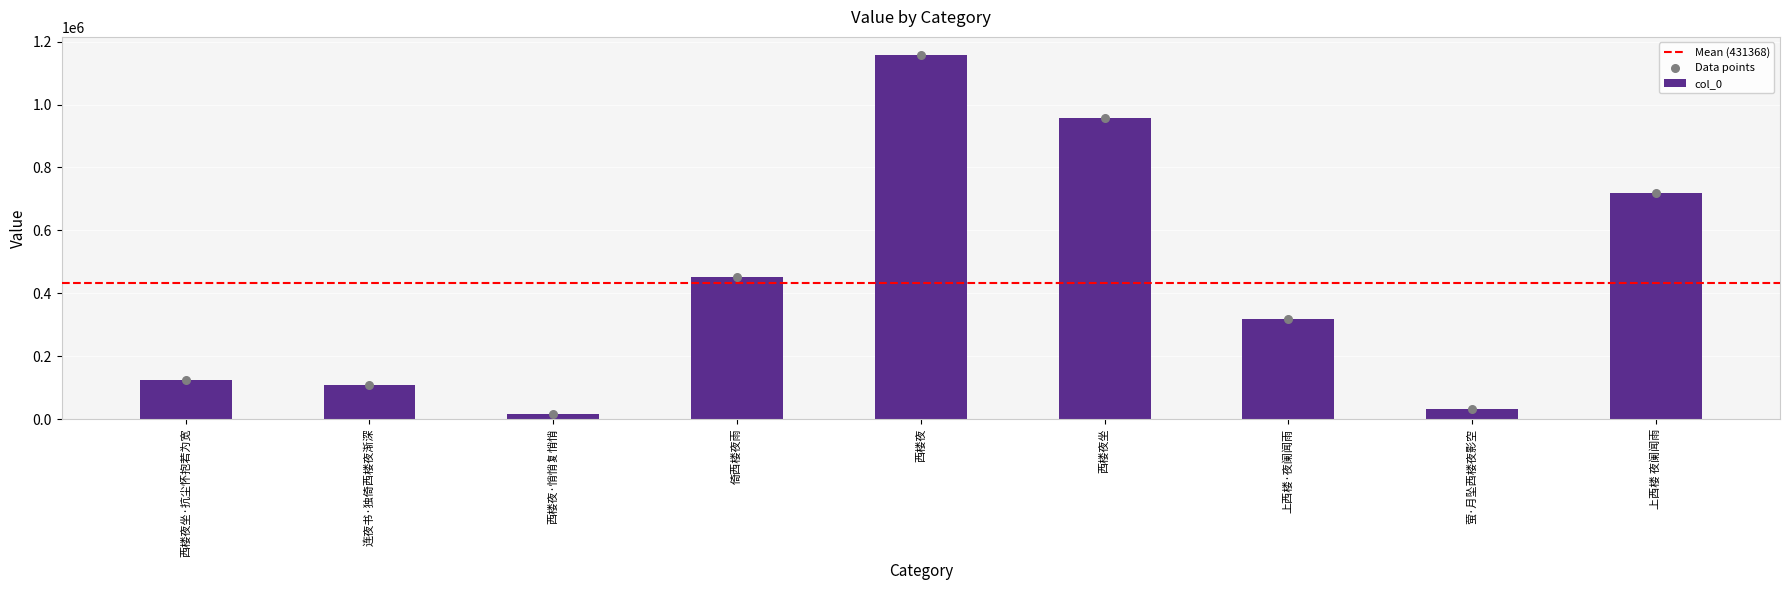

Between 西楼夜·悄悄复悄悄 and 萤·月坠西楼夜影空, which is larger?

萤·月坠西楼夜影空